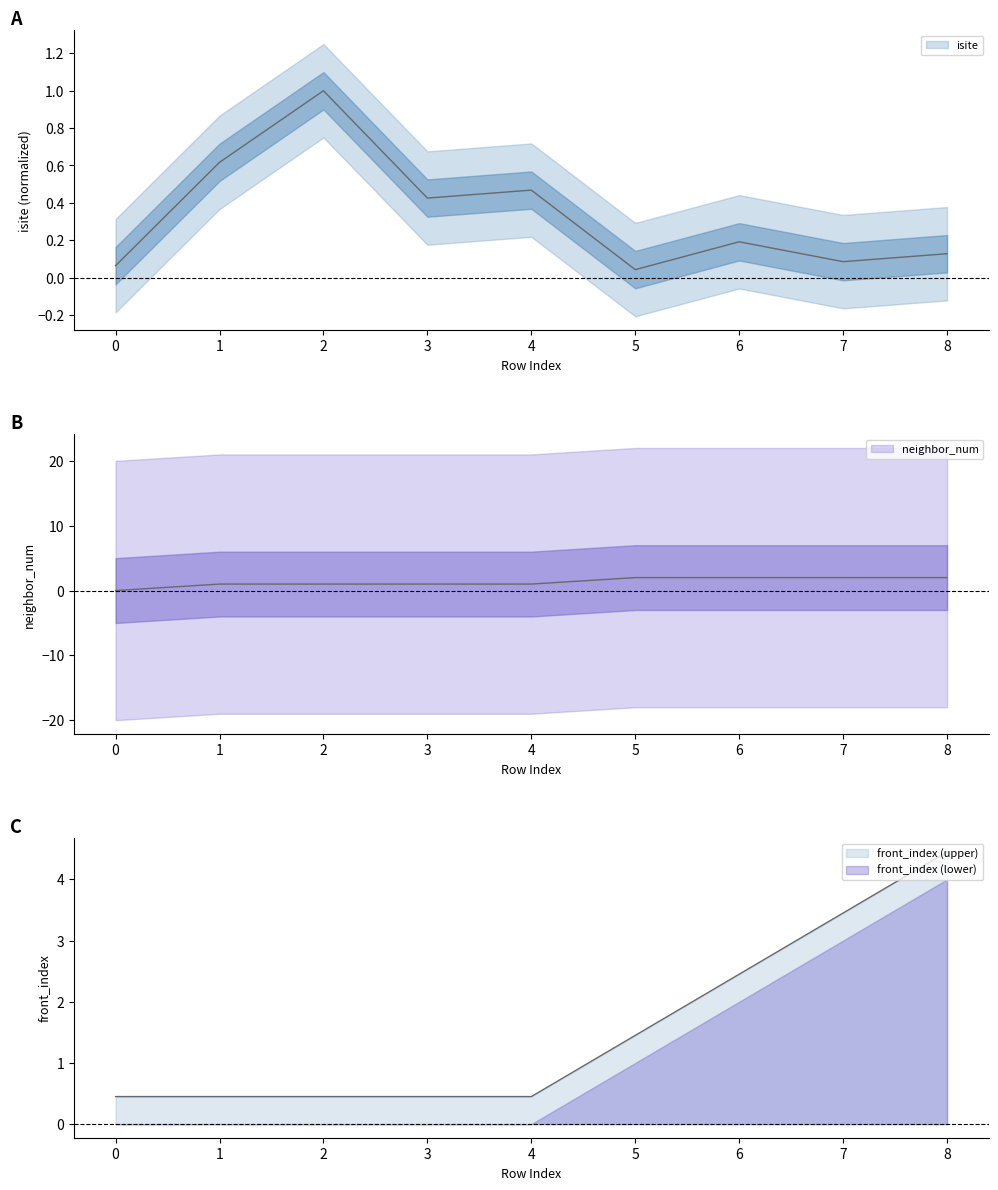

Which category has the highest value in the isite series?

2